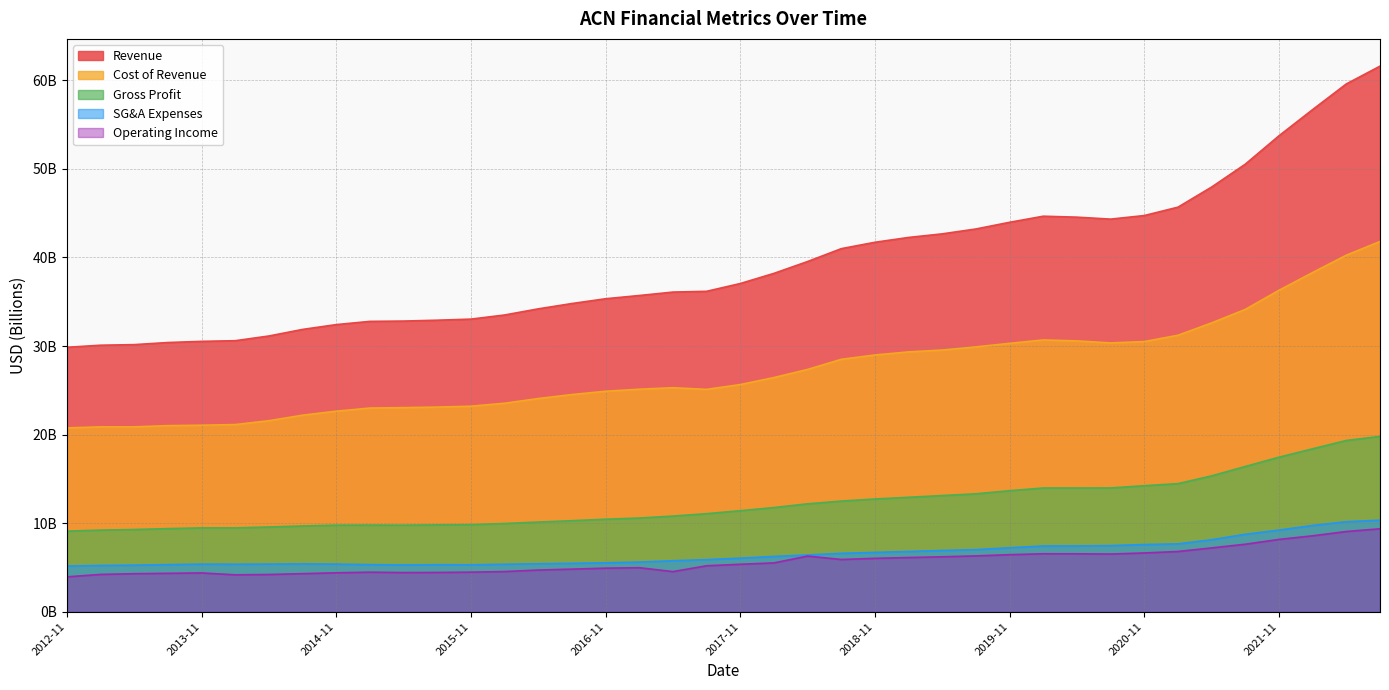

How many categories are shown in the chart?

40